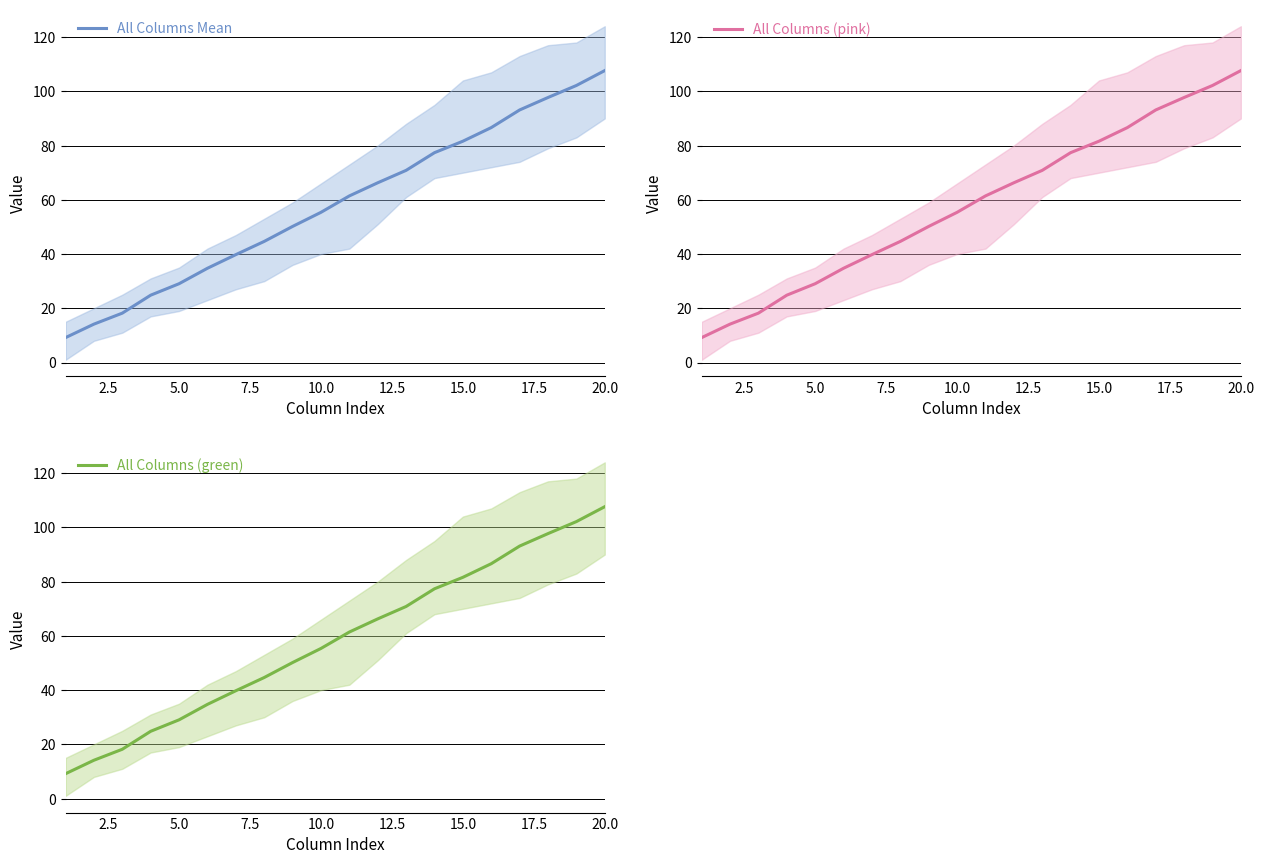

Which series has the largest range (max minus min)?

All Columns Mean